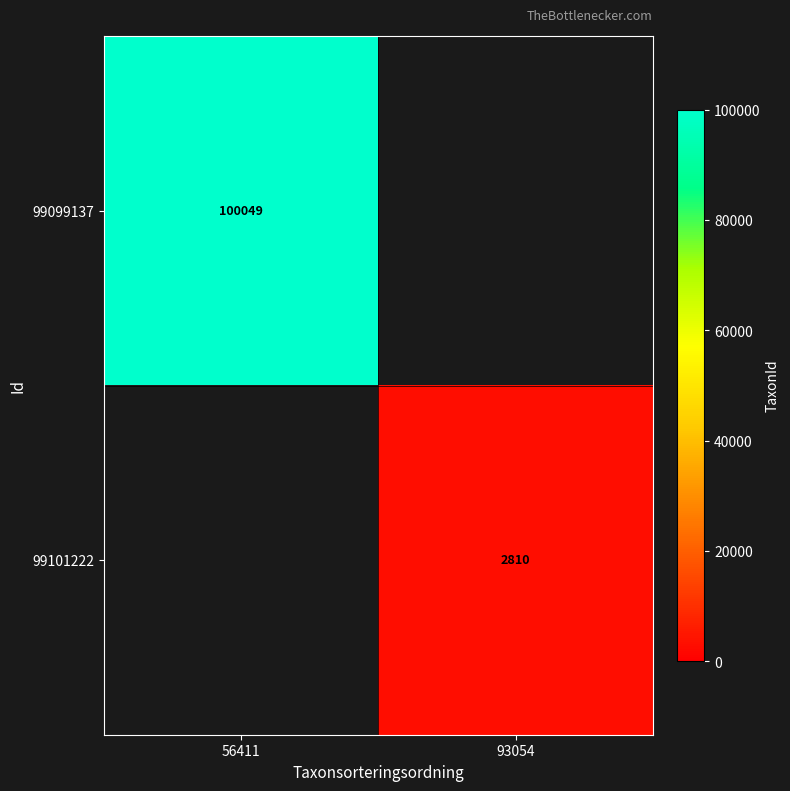

Which label corresponds to the smallest value in the chart?

93054